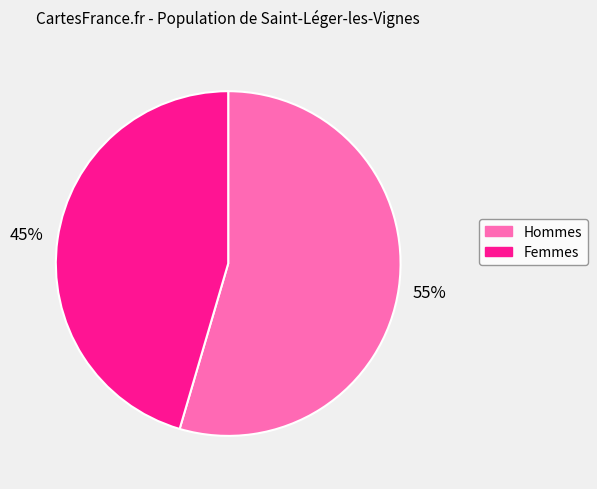

Is there a majority slice in this chart?

Yes